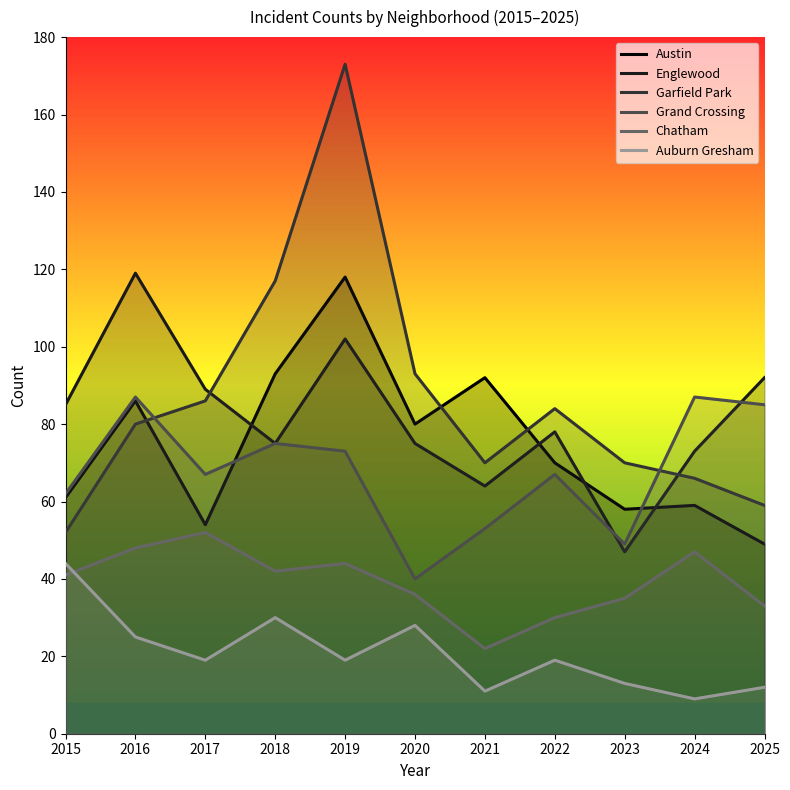

Which series changed the most between 2017 and 2020?

Grand Crossing